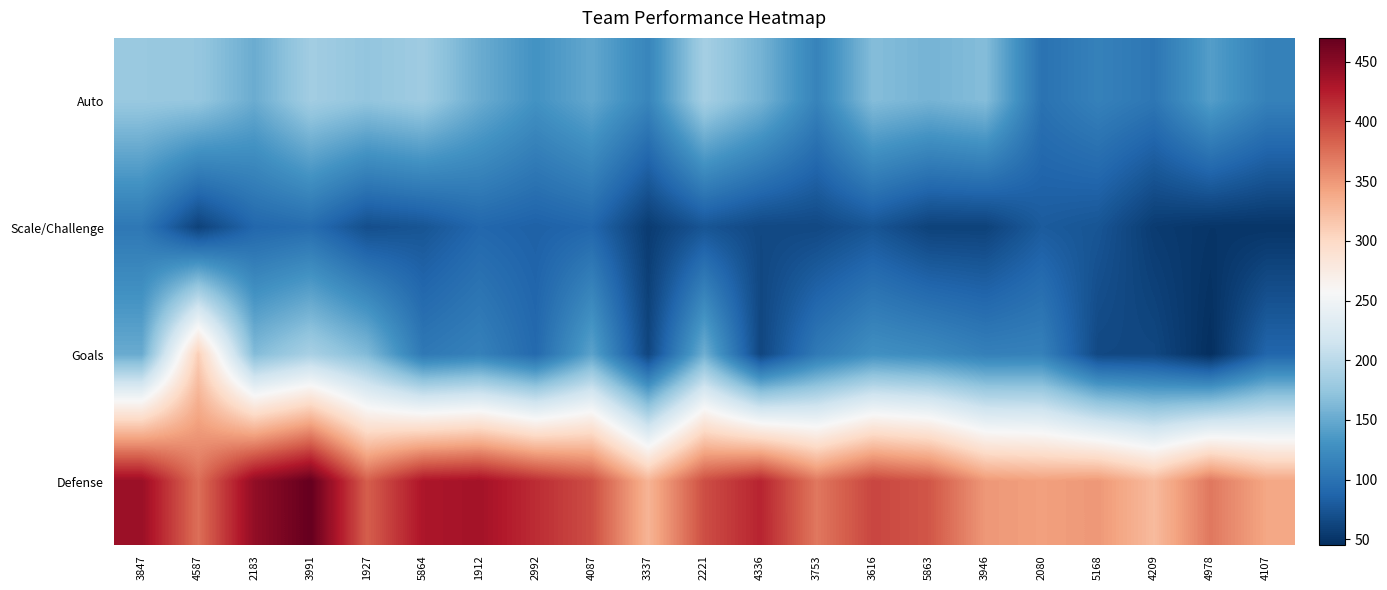

Rank the series by their maximum value, from lowest to highest.

Scale/Challenge, Auto, Goals, Defense